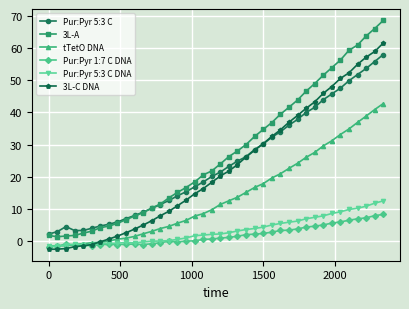

True or false: 3L-A and 3L-C DNA cross at least once.

False